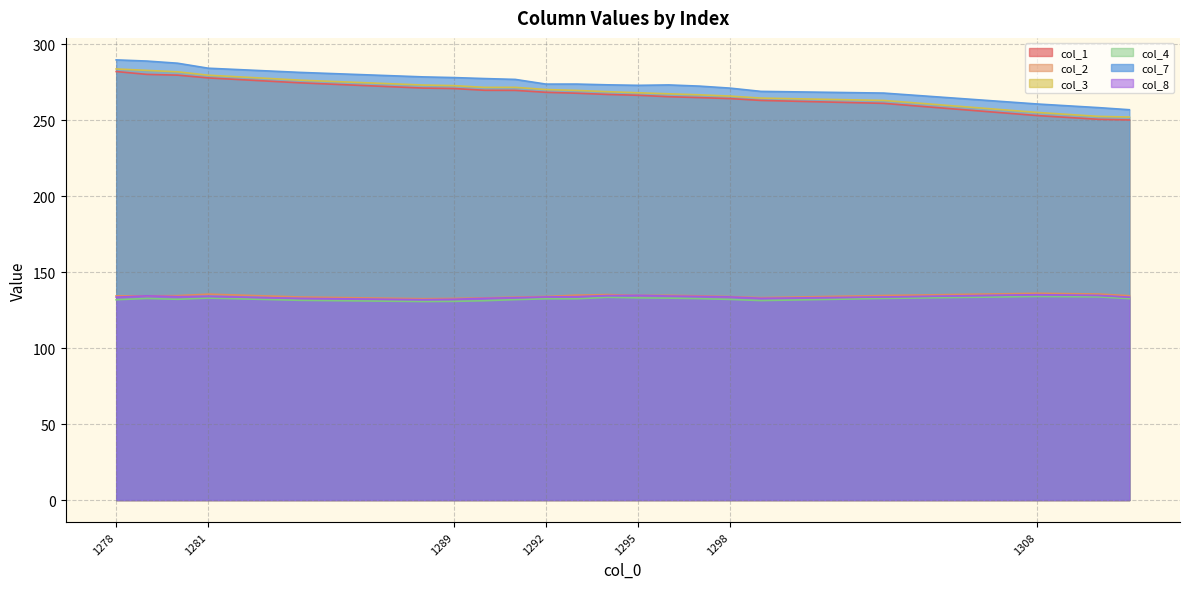

At which category does col_4 reach its first local peak?

1279